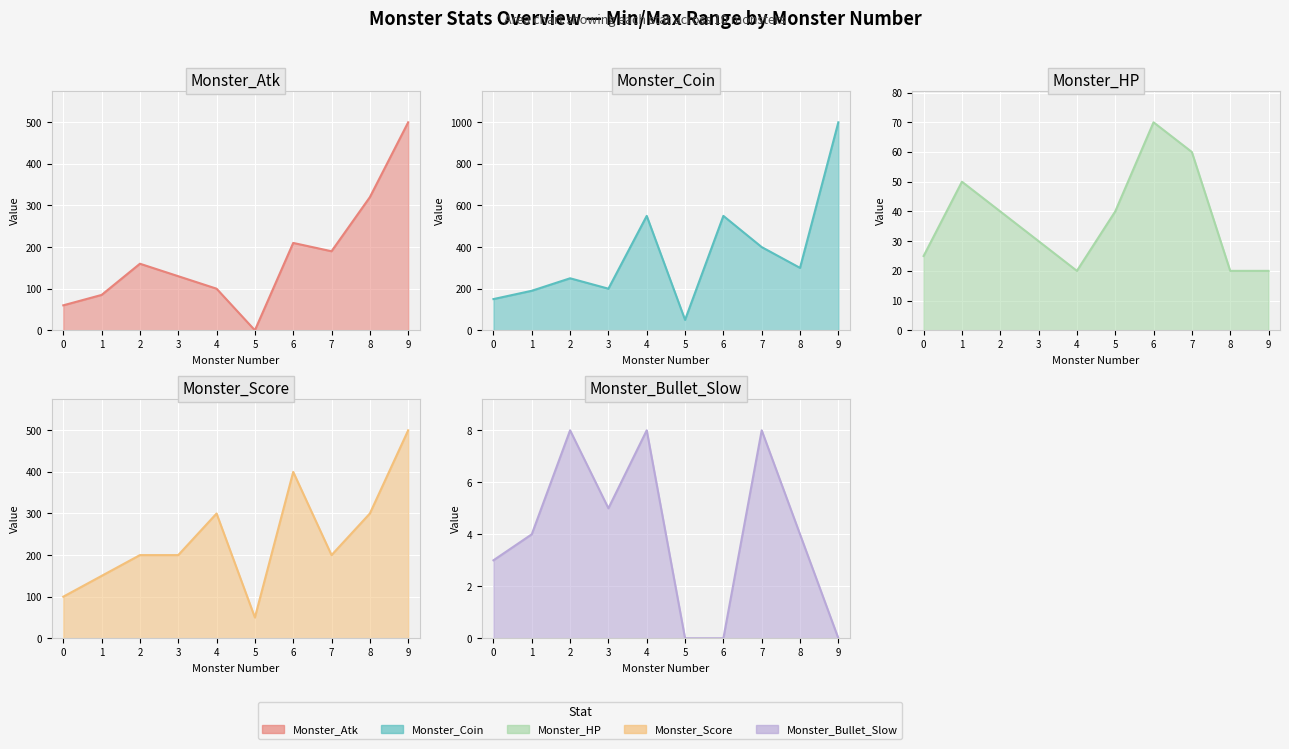

At which label does Monster_Bullet_Slow reach its peak?

2